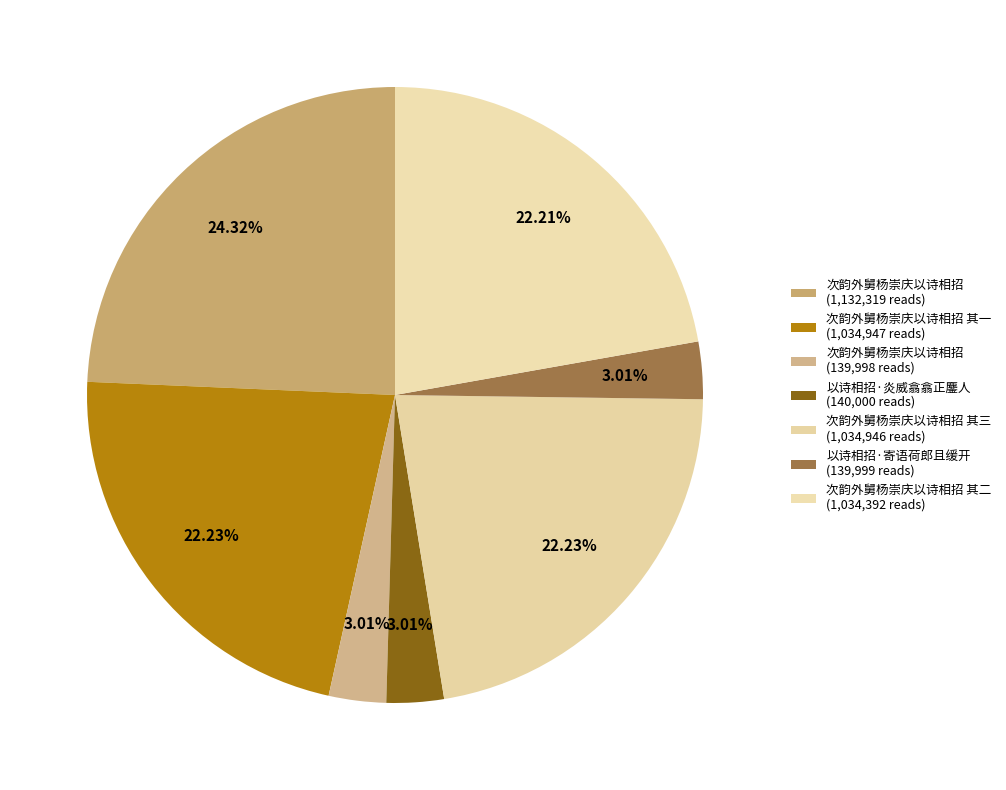

Count the number of slices in the pie.

7